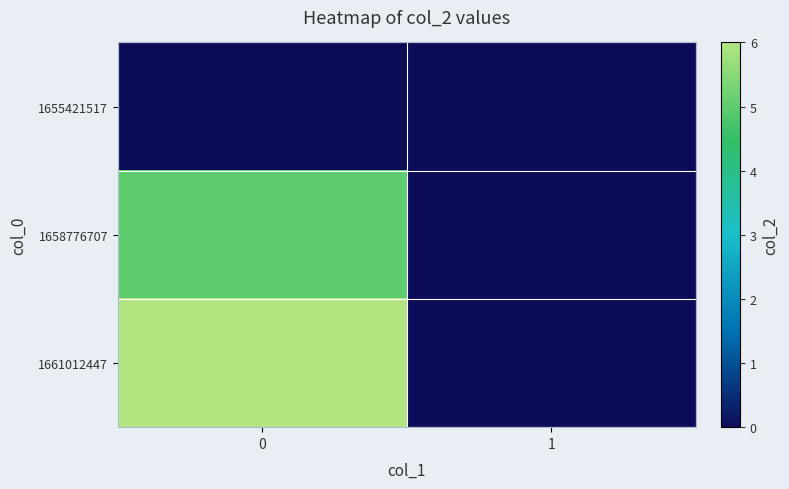

Which series has the largest range (max minus min)?

1661012447